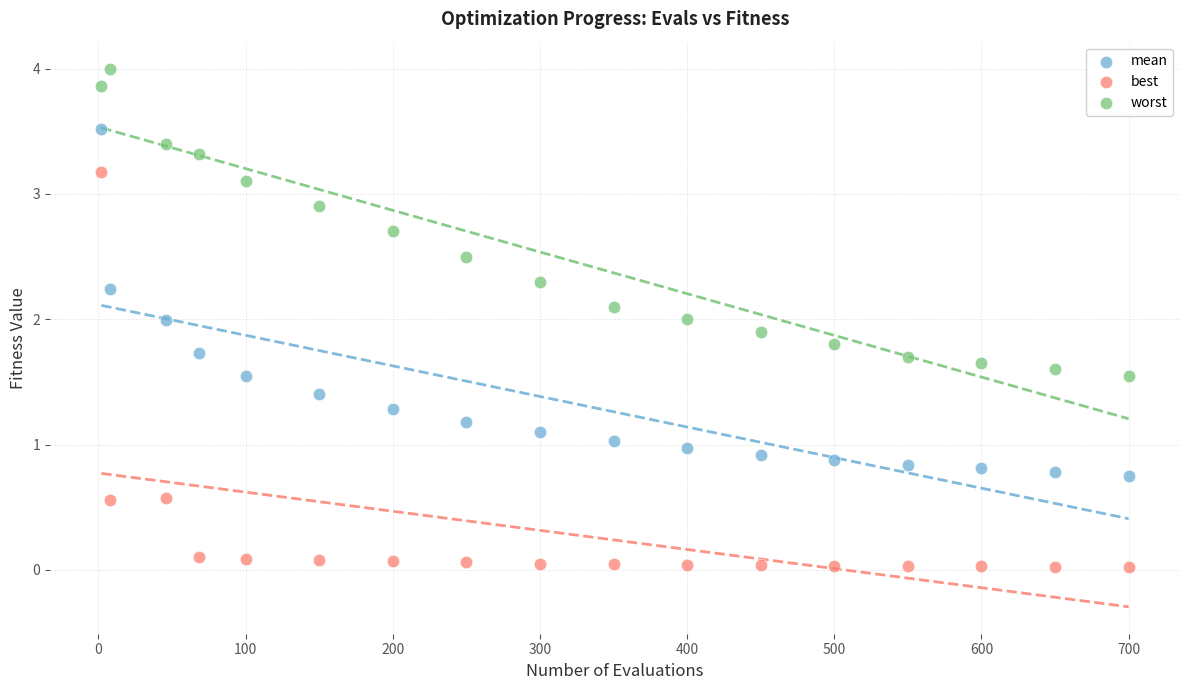

Which series reaches the maximum Y coordinate?

worst